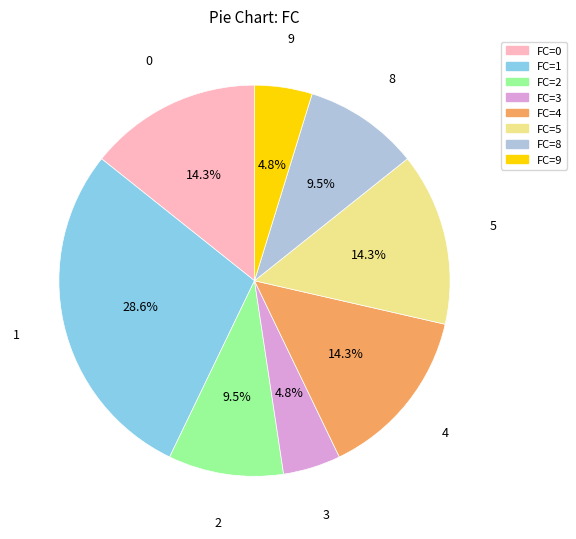

How many segments does this pie chart have?

8